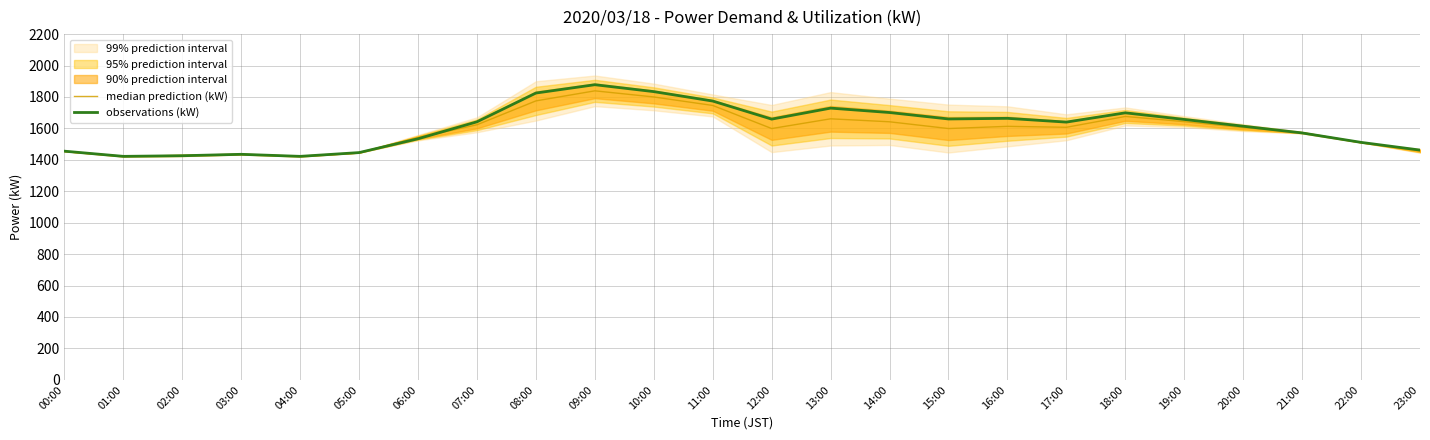

Where is median prediction (kW) nearest to the value 1631?

07:00